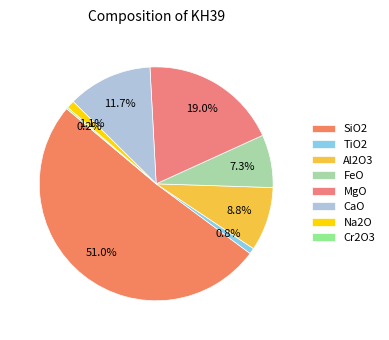

Combined, what portion of the pie is FeO and MgO?

26.4%